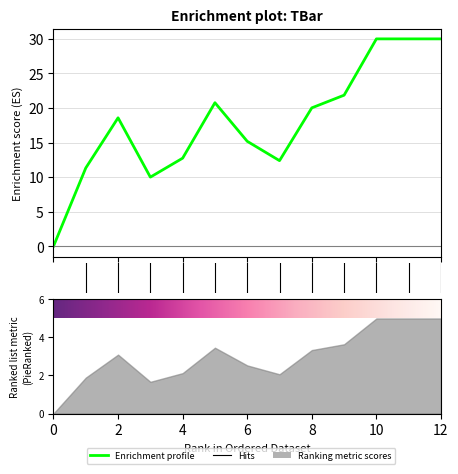

What is the sum of all values?

232.9